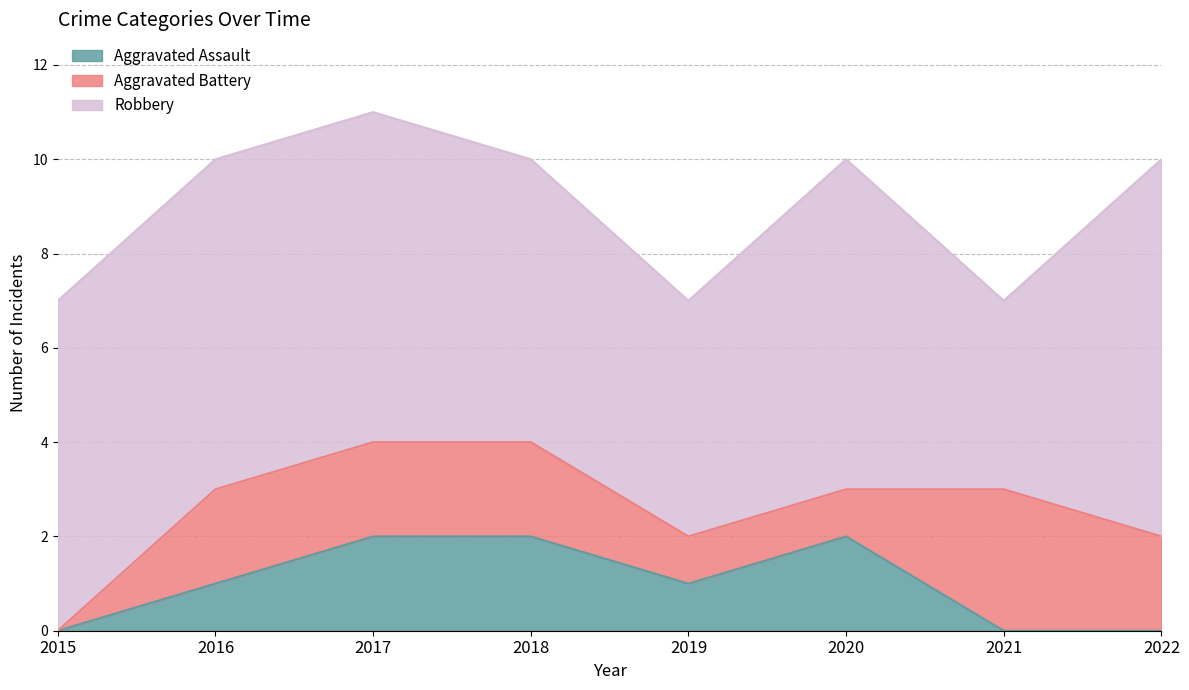

How many data points in Aggravated Battery are less than 2?

3